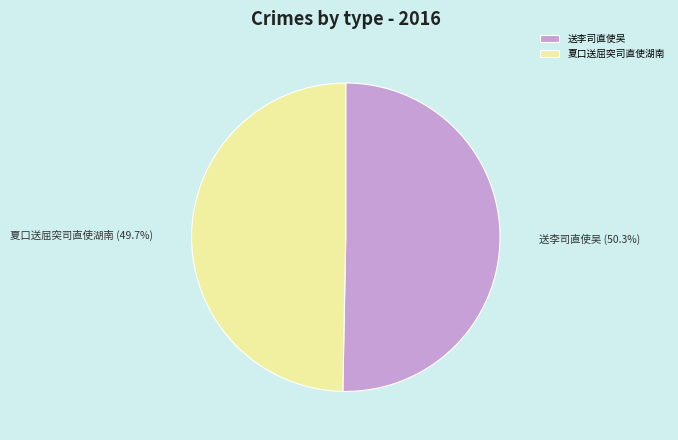

Is it true that 夏口送屈突司直使湖南 is 62% of the pie?

False